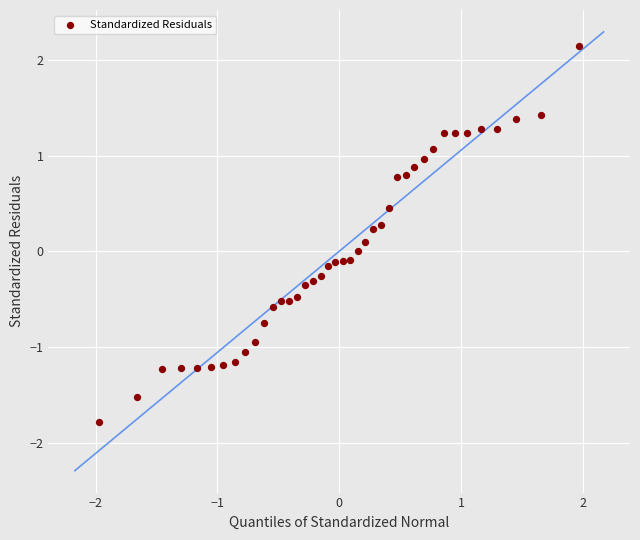

What is the range of X values (max minus min)?

3.9